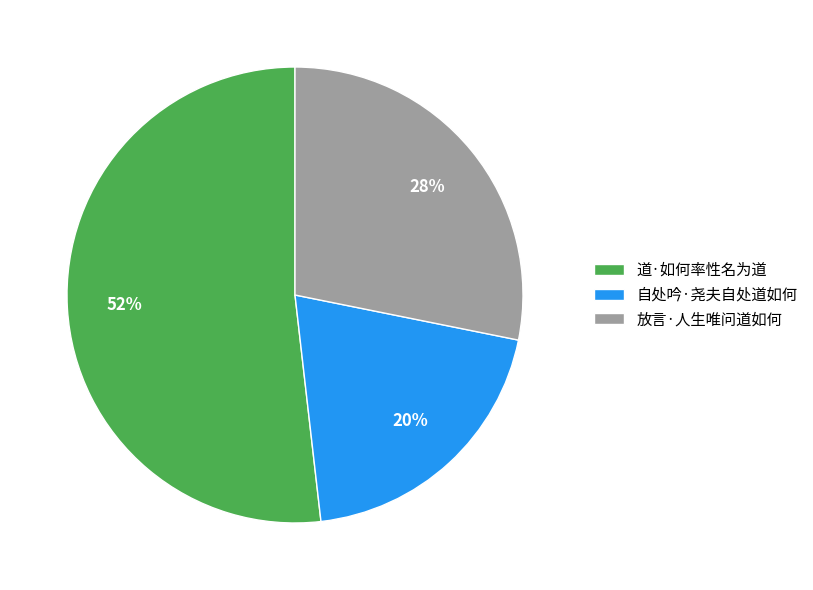

To the nearest percent, what portion does 自处吟·尧夫自处道如何 represent?

20%